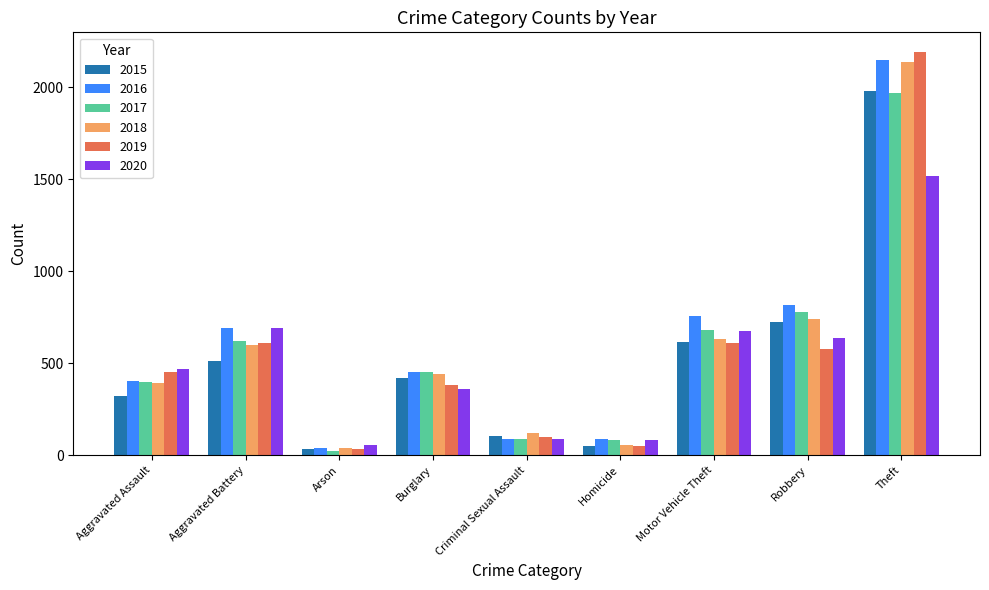

How many data points does each series have?

9